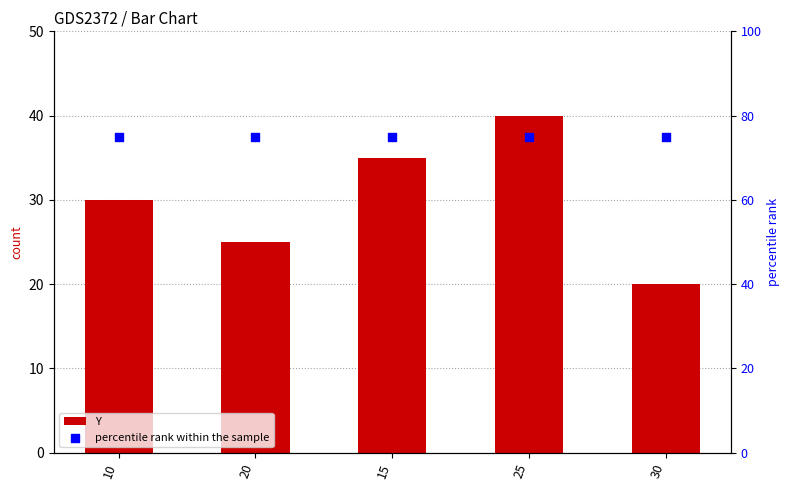

At which category is the sum across all series the highest?

25